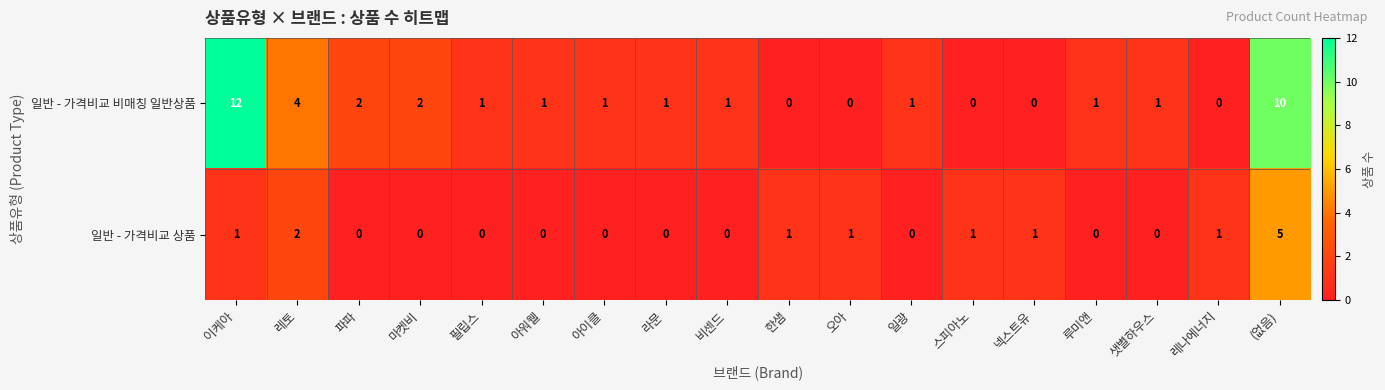

At which label does 일반 - 가격비교 상품 reach its peak?

(없음)